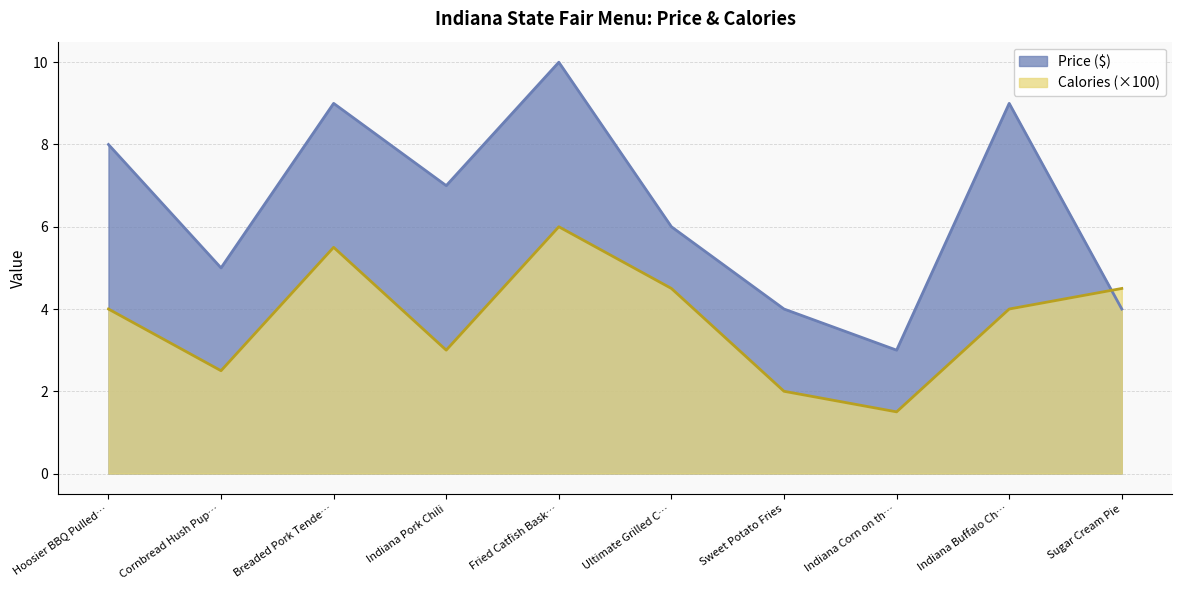

How many values in the Price series exceed 7?

4